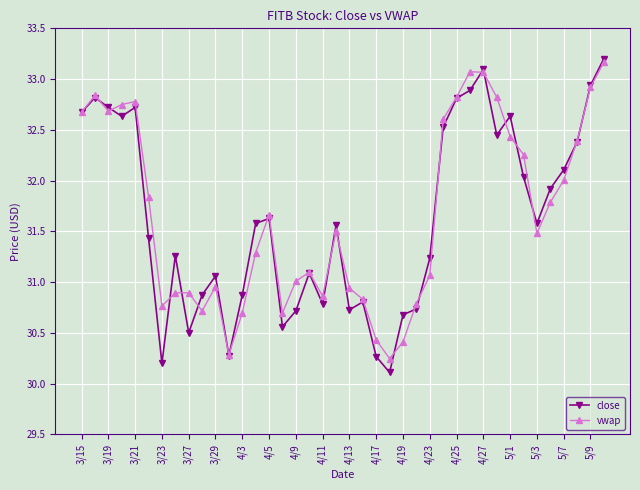

At how many categories does at least one series exceed 33?

3